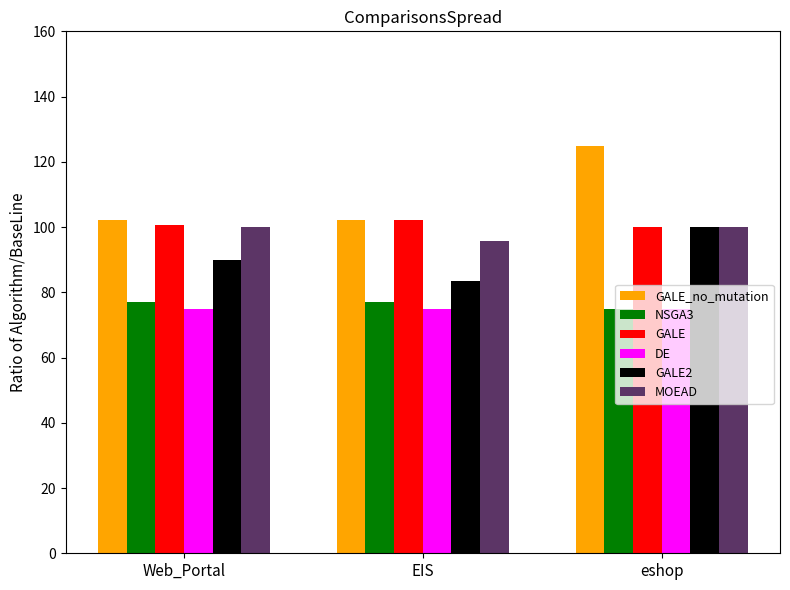

True or false: MOEAD has a value of 139.4 at EIS.

False